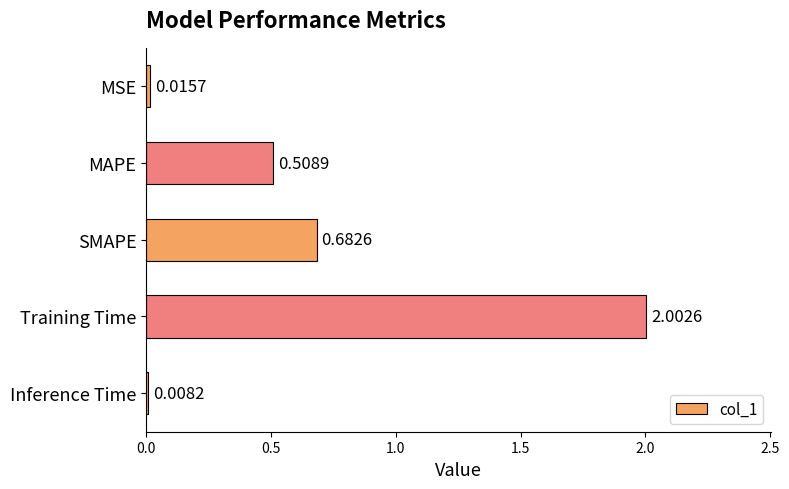

List the labels in order of value, largest first.

Training Time, SMAPE, MAPE, MSE, Inference Time